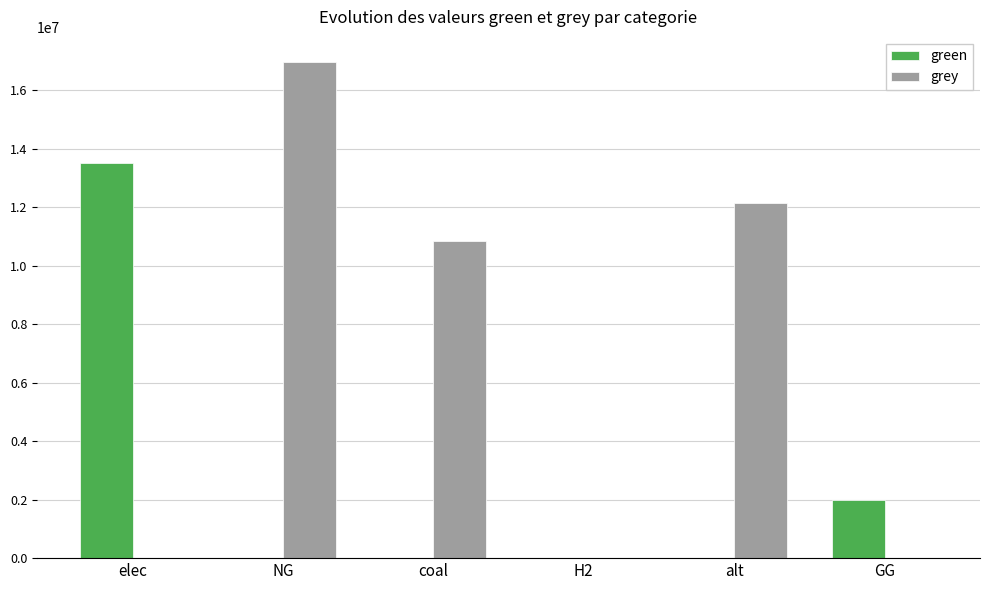

What is the spread (max minus min) of values at GG?

2000000.0